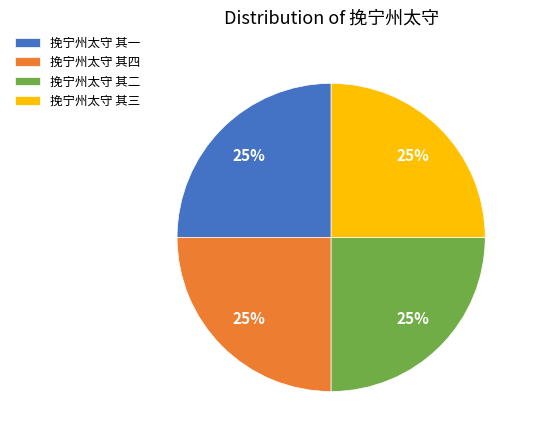

Is there any slice that represents more than half of the pie?

No